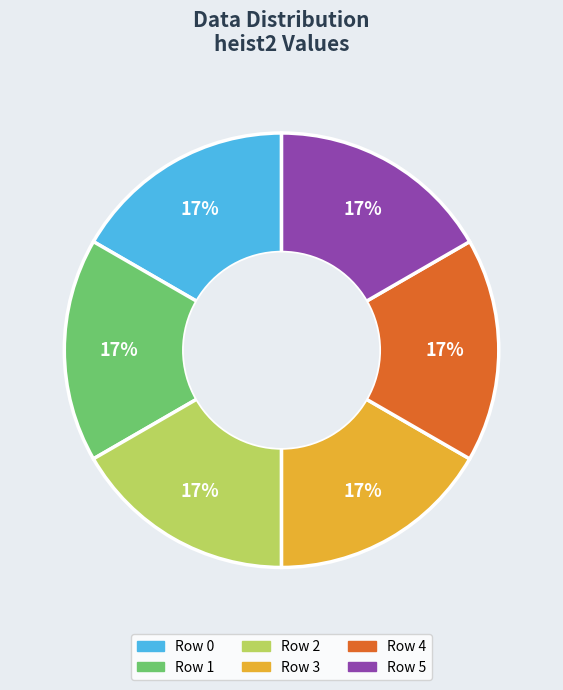

Count the number of slices in the pie.

6